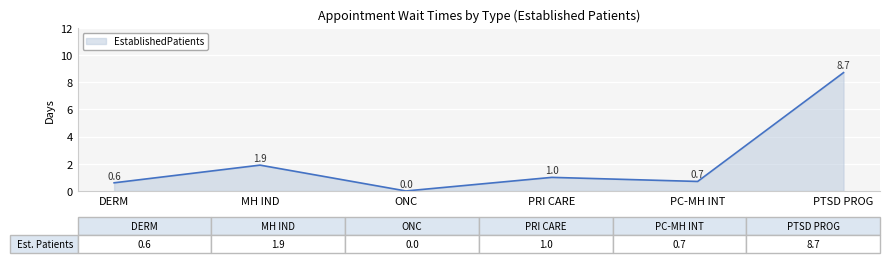

How many lines are shown in the chart?

1